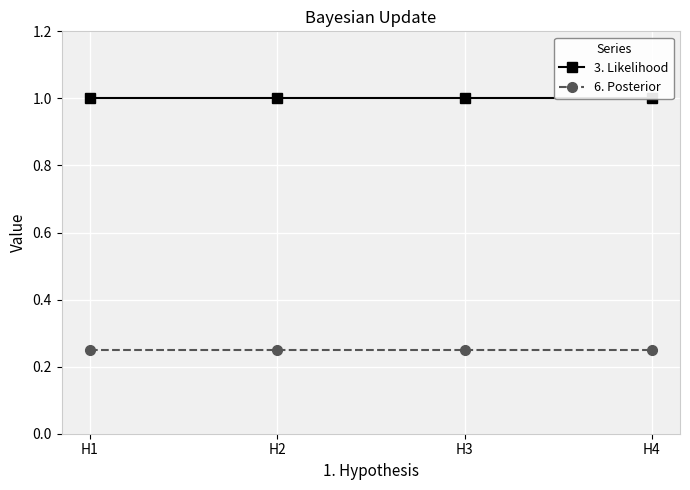

What is the minimum value for 6. Posterior?

0.2